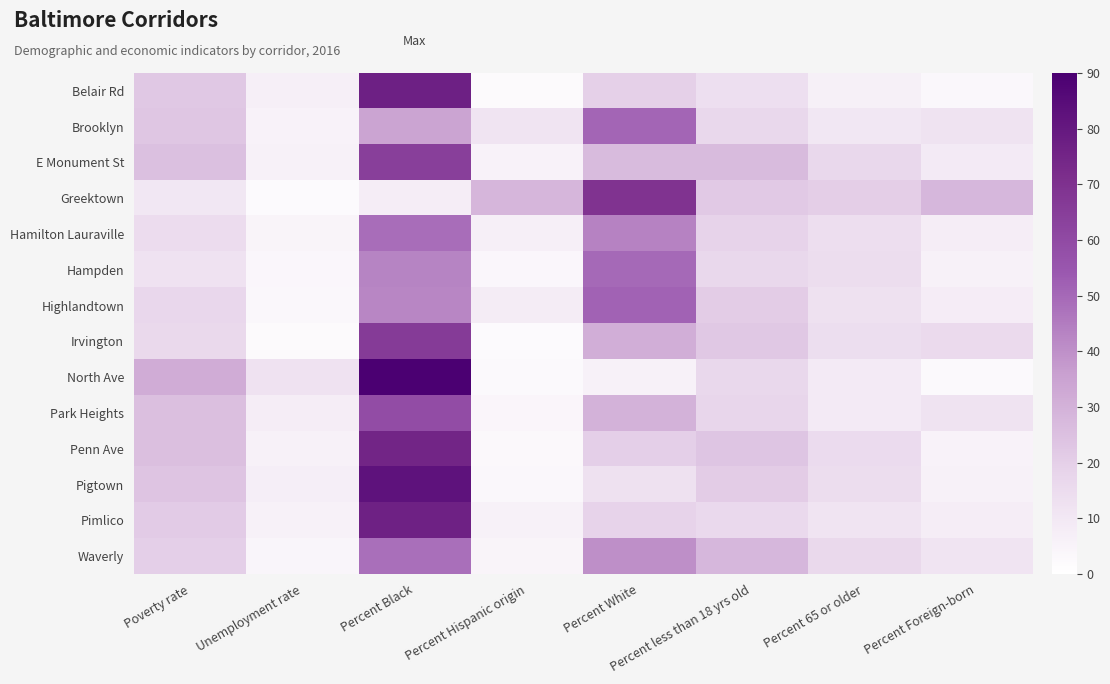

Which series has the largest range (max minus min)?

North Ave